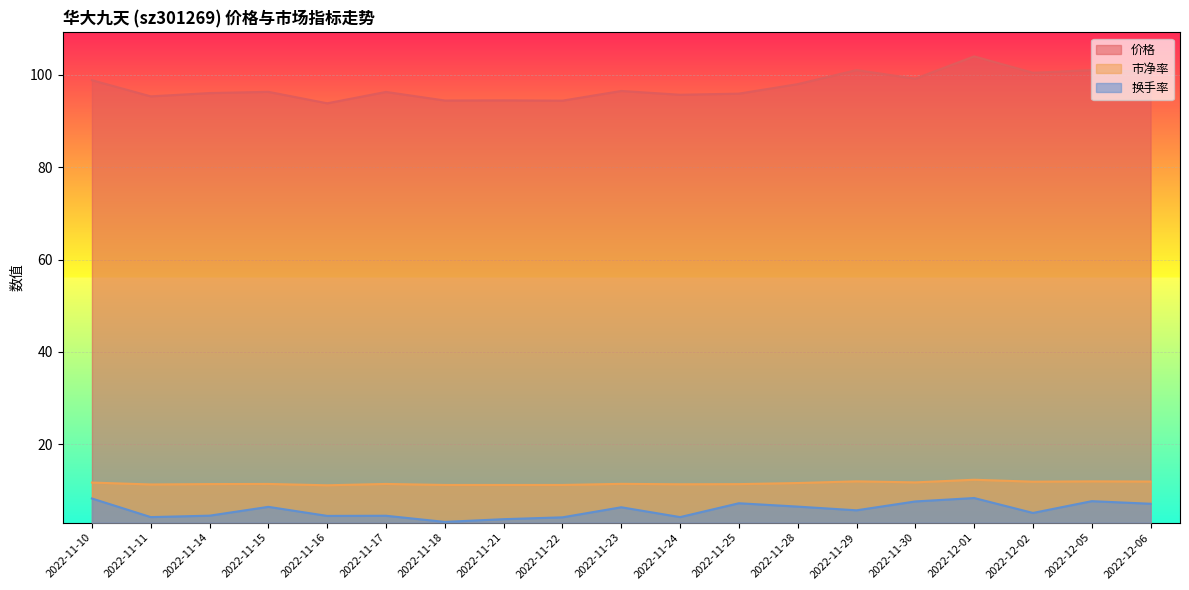

Reading left to right, extract all data points from this chart.

价格: 2022-11-10=98.9	2022-11-11=95.4	2022-11-14=96.1	2022-11-15=96.3	2022-11-16=93.9	2022-11-17=96.3	2022-11-18=94.5	2022-11-21=94.5	2022-11-22=94.4	2022-11-23=96.5	2022-11-24=95.7	2022-11-25=96.0	2022-11-28=98.0	2022-11-29=101.1	2022-11-30=99.2	2022-12-01=104.0	2022-12-02=100.5	2022-12-05=101.0	2022-12-06=100.7
市净率: 2022-11-10=11.7	2022-11-11=11.3	2022-11-14=11.4	2022-11-15=11.4	2022-11-16=11.1	2022-11-17=11.4	2022-11-18=11.2	2022-11-21=11.2	2022-11-22=11.2	2022-11-23=11.4	2022-11-24=11.3	2022-11-25=11.4	2022-11-28=11.6	2022-11-29=12.0	2022-11-30=11.8	2022-12-01=12.3	2022-12-02=11.9	2022-12-05=12.0	2022-12-06=11.9
换手率: 2022-11-10=8.3	2022-11-11=4.2	2022-11-14=4.5	2022-11-15=6.5	2022-11-16=4.5	2022-11-17=4.5	2022-11-18=3.2	2022-11-21=3.8	2022-11-22=4.2	2022-11-23=6.4	2022-11-24=4.2	2022-11-25=7.2	2022-11-28=6.5	2022-11-29=5.7	2022-11-30=7.6	2022-12-01=8.4	2022-12-02=5.1	2022-12-05=7.7	2022-12-06=7.1